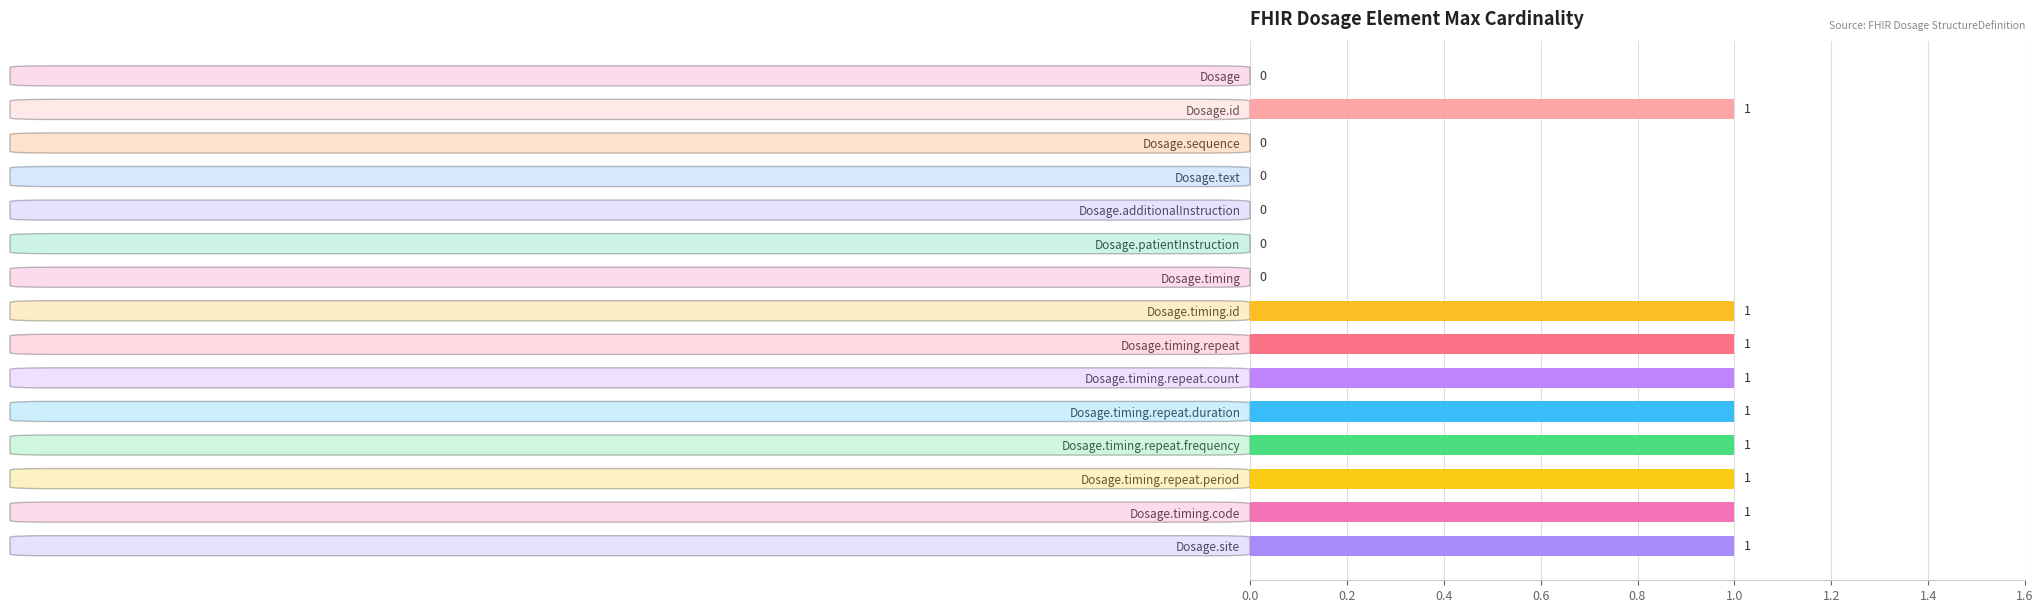

How many distinct data groups are displayed?

1